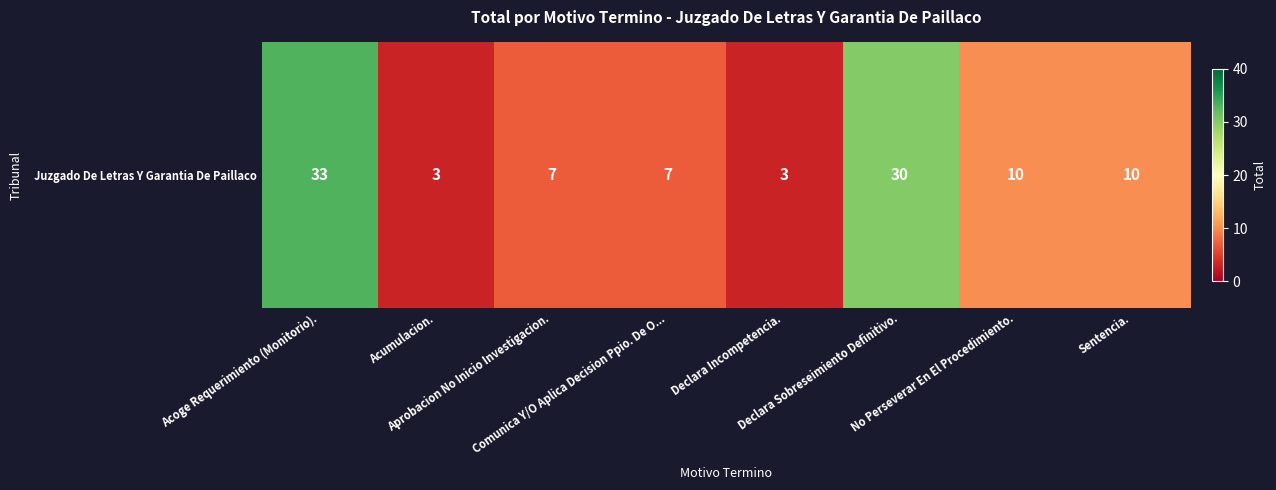

Which category has the highest value across all series?

Acoge Requerimiento (Monitorio).